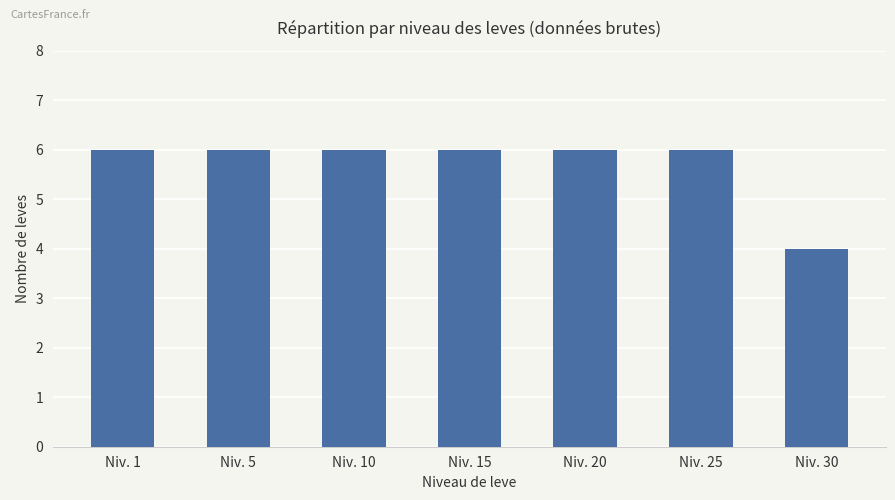

Reading left to right, list all the values displayed in this chart.

Niv. 1=6	Niv. 5=6	Niv. 10=6	Niv. 15=6	Niv. 20=6	Niv. 25=6	Niv. 30=4